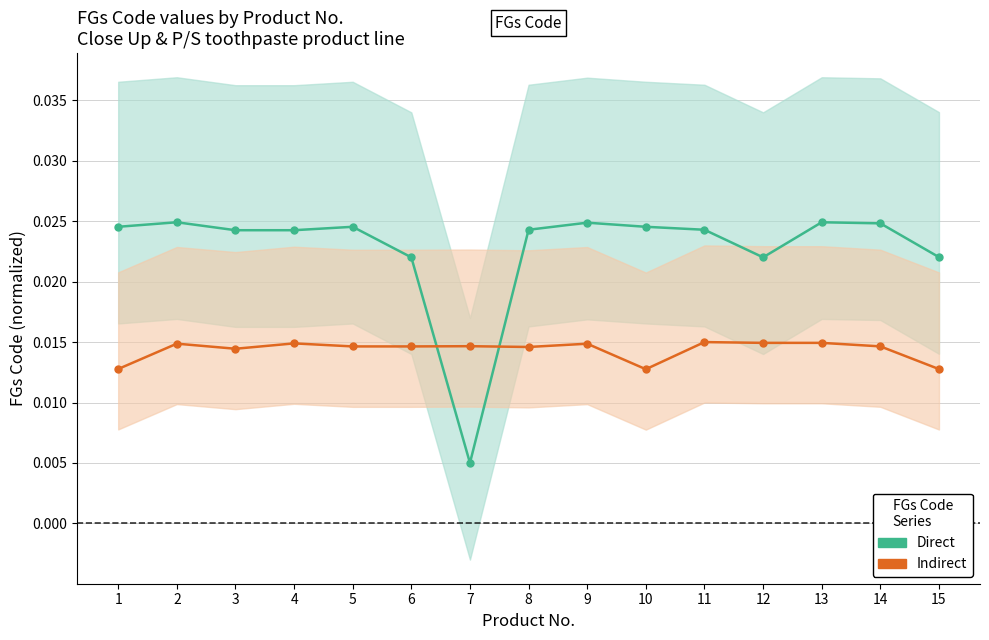

At which category is the sum across all series the highest?

13